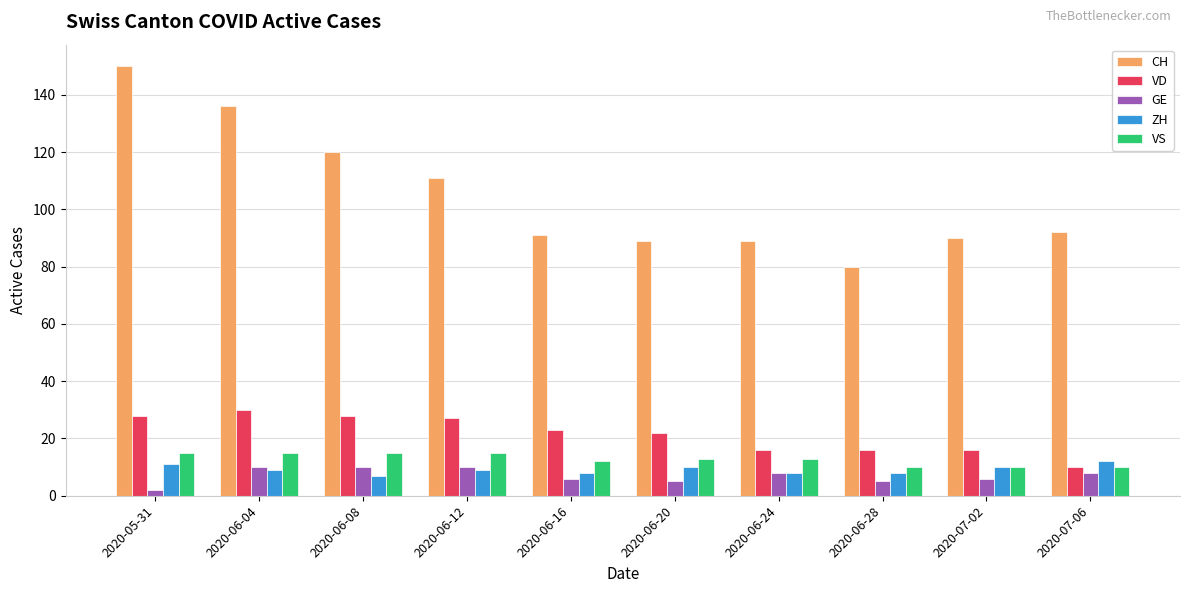

What is the difference between the maximum and minimum values in the CH series?

70